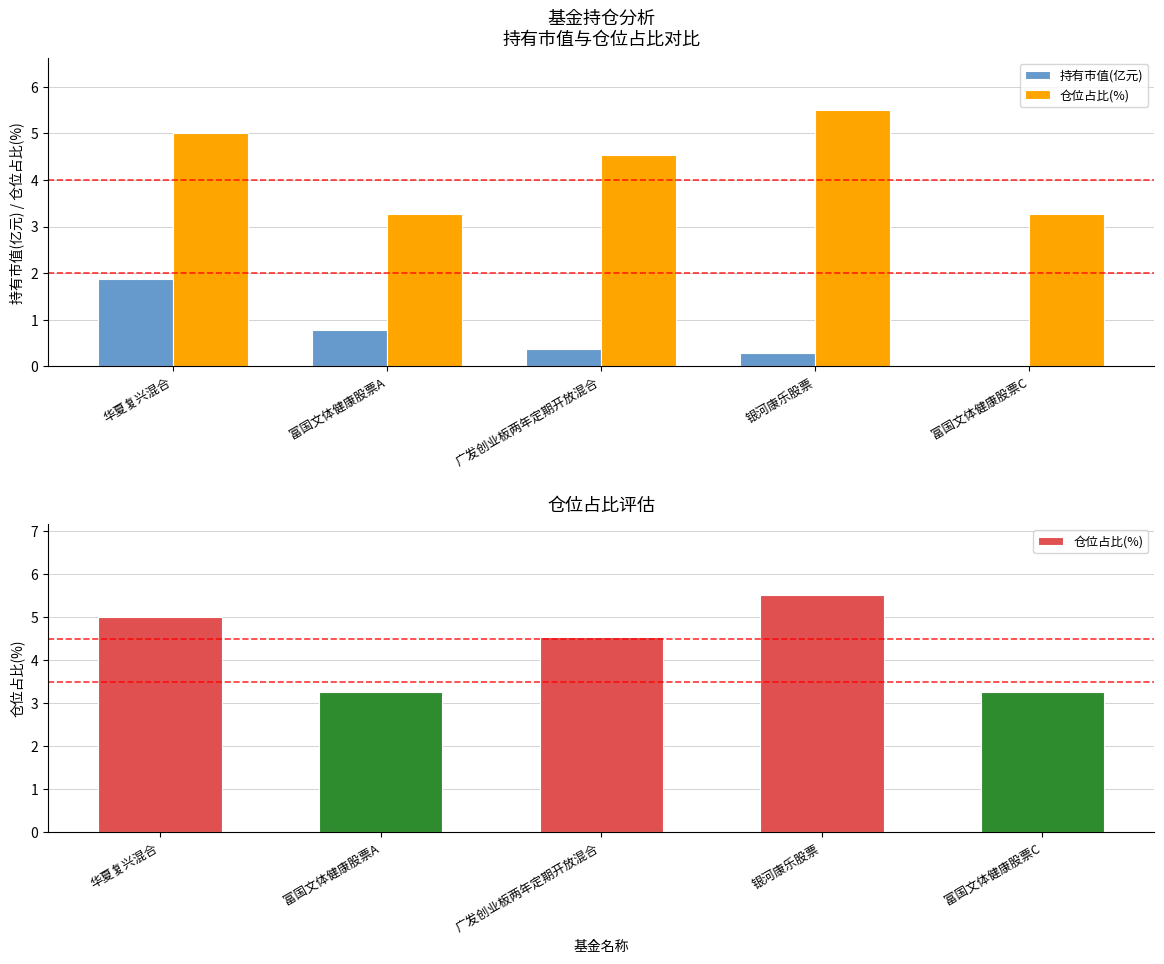

Is it true that 持有市值(亿元) equals 0.4 at 广发创业板两年定期开放混合?

True